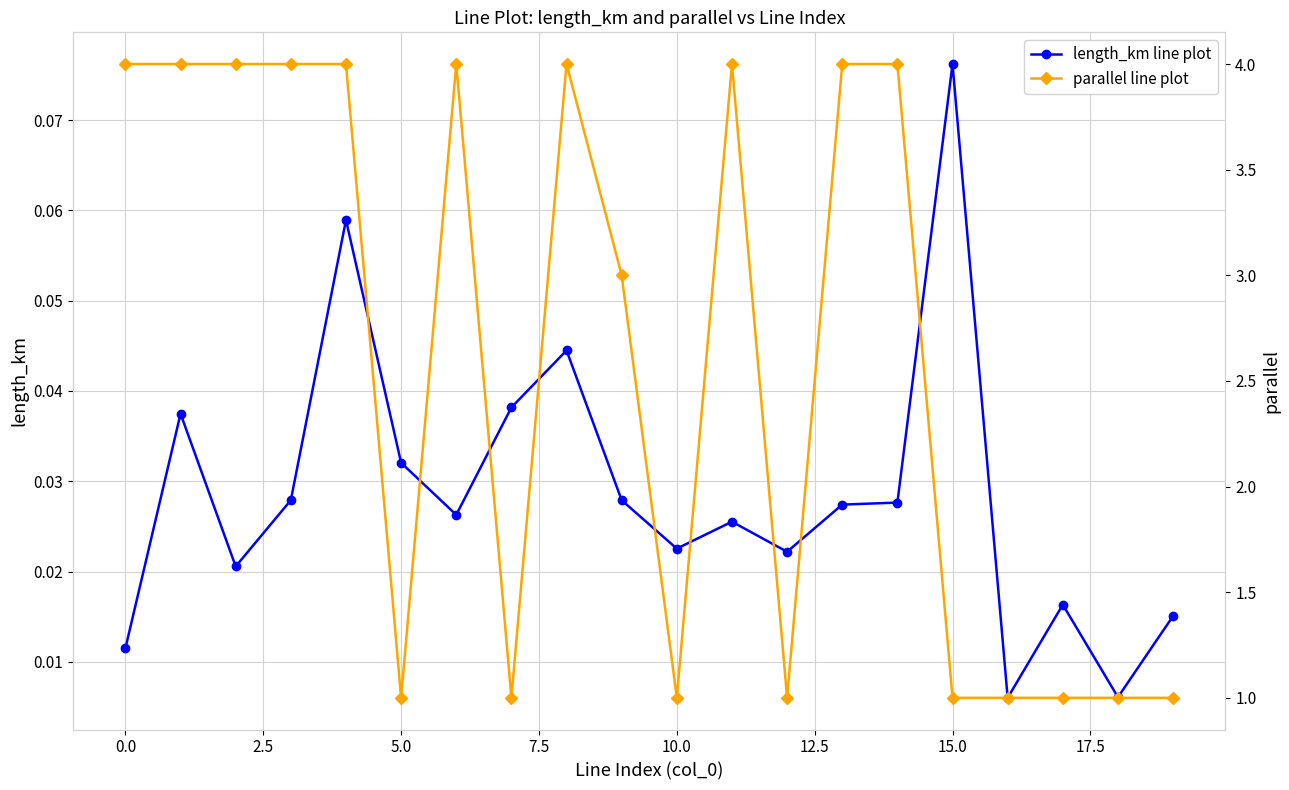

True or false: length_km line plot and parallel line plot intersect in this chart.

False